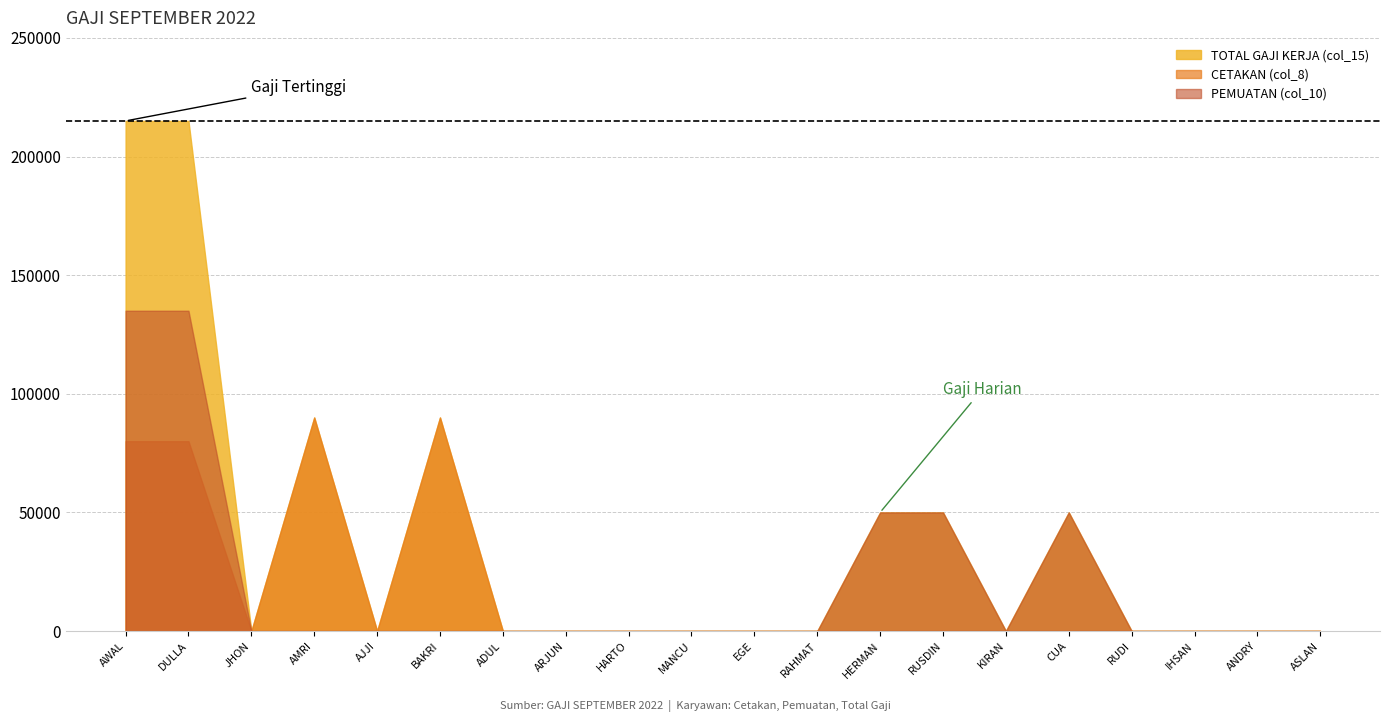

List the series in order of their peak value, highest first.

TOTAL GAJI KERJA (col_15), PEMUATAN (col_10), CETAKAN (col_8)